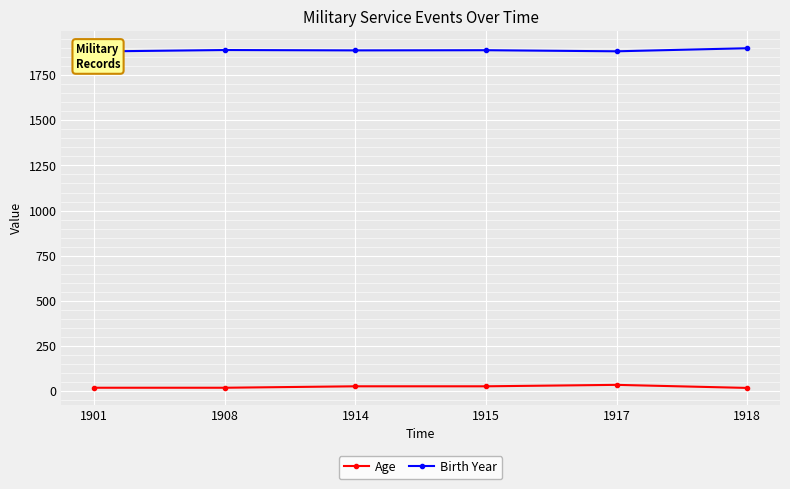

True or false: Birth Year and Age intersect in this chart.

False